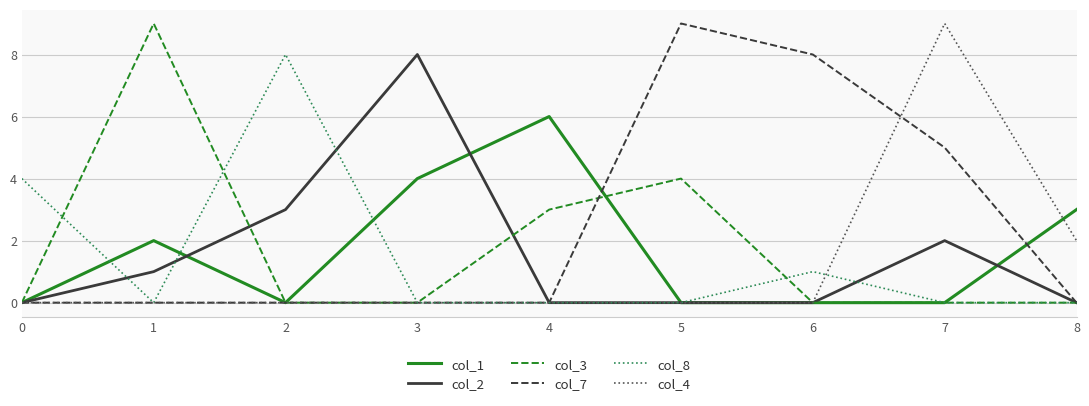

The value of col_7 at 3 is -6. True or false?

False